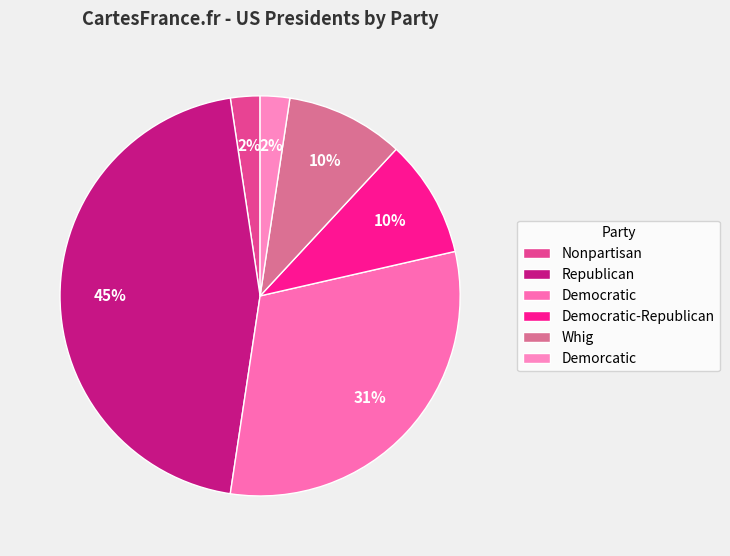

Which slice is the smallest?

Nonpartisan